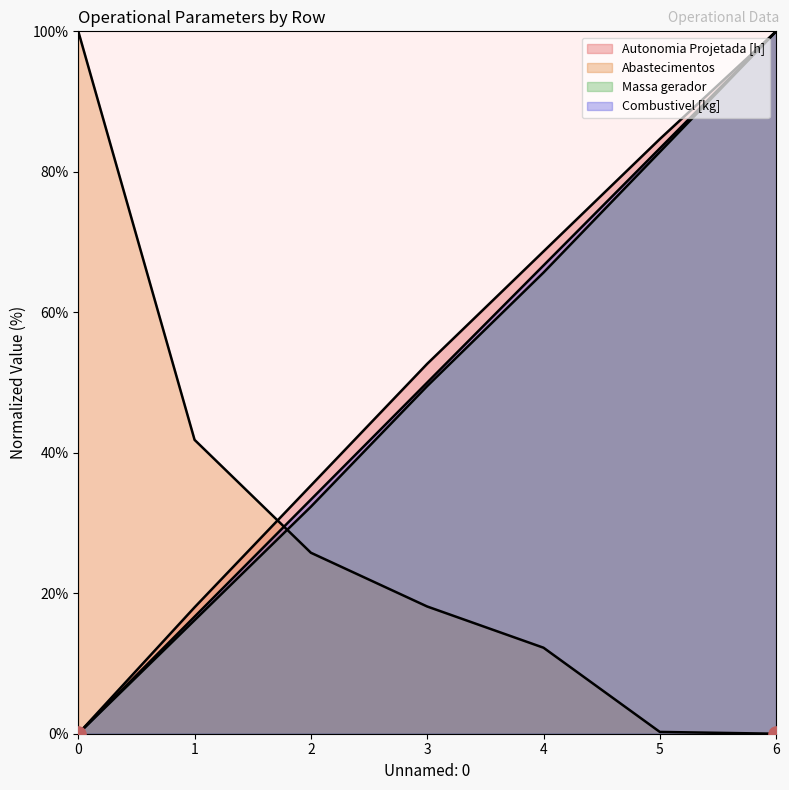

What are all the series names shown in the legend?

Autonomia Projetada [h], Combustivel [kg], Abastecimentos, Massa gerador